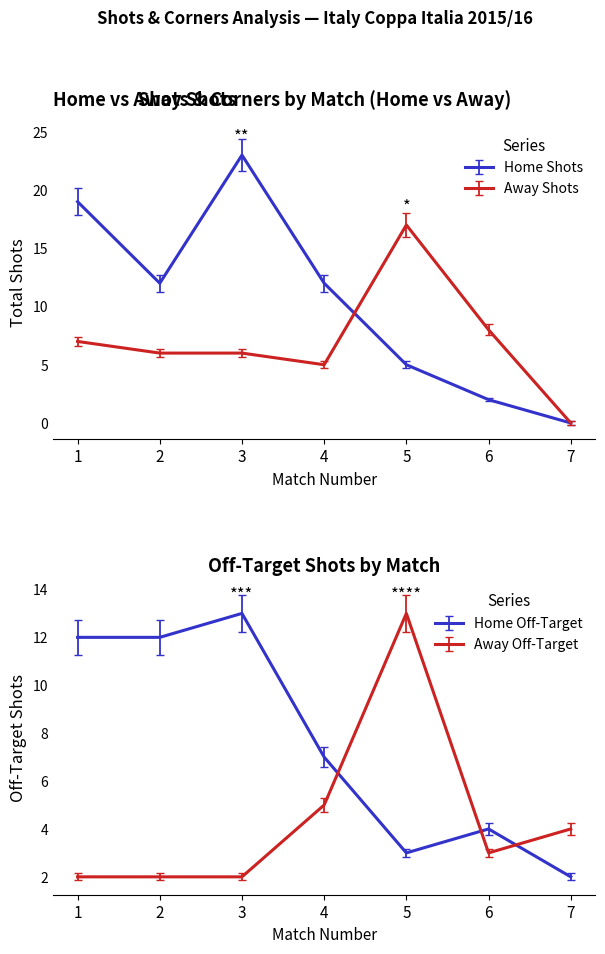

Does the chart display data point markers on the line(s)?

No